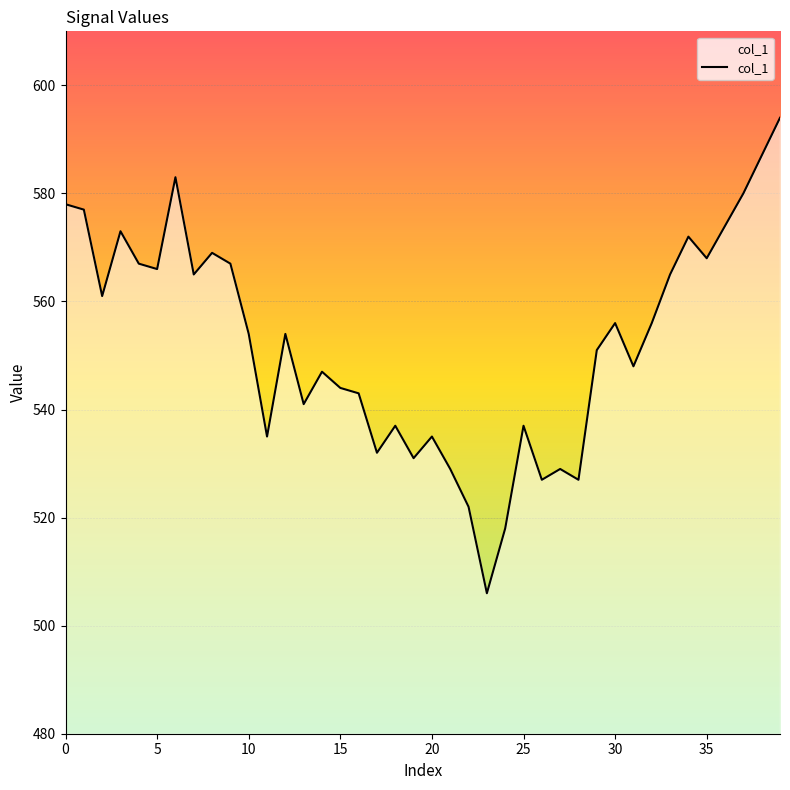

What is the maximum value shown in the chart?

594